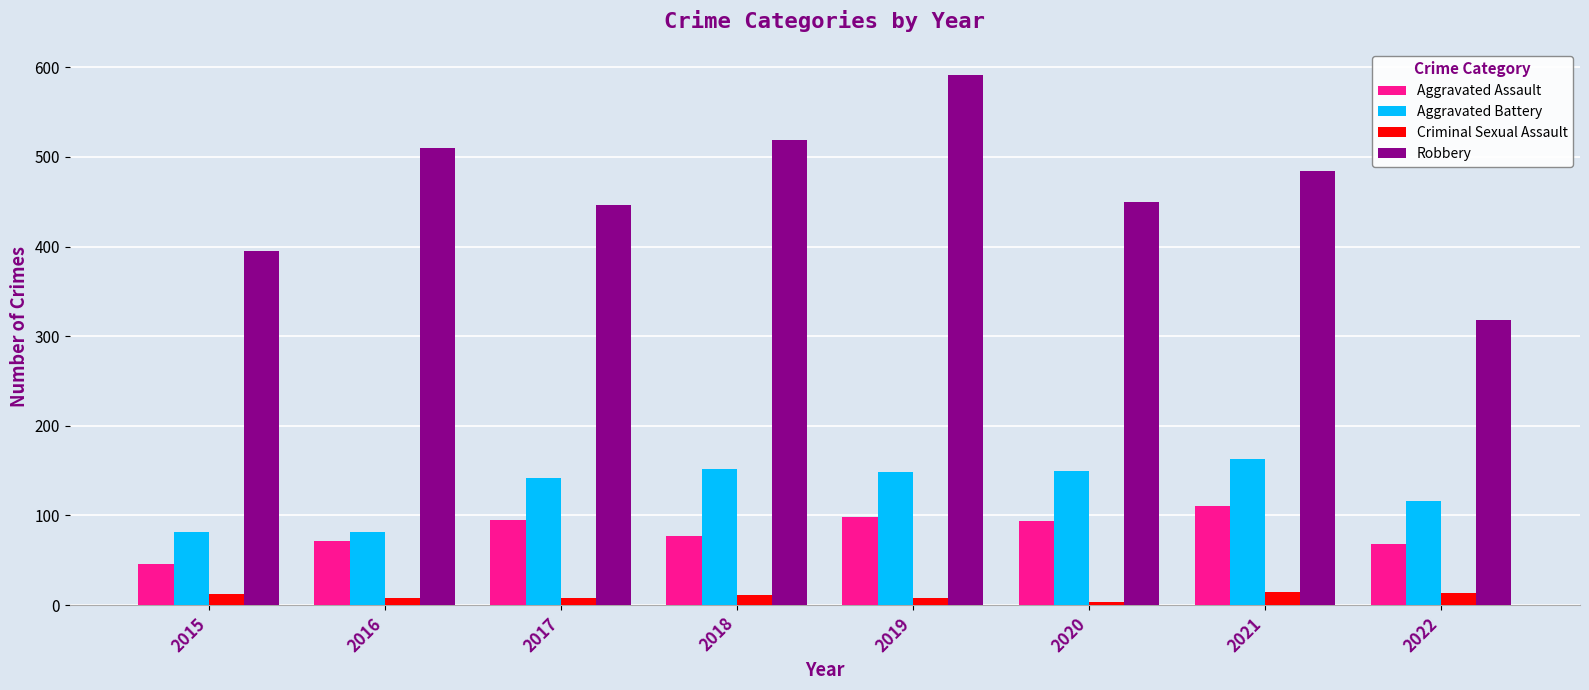

Rank the series at 2015 from highest to lowest value.

Robbery, Aggravated Battery, Aggravated Assault, Criminal Sexual Assault